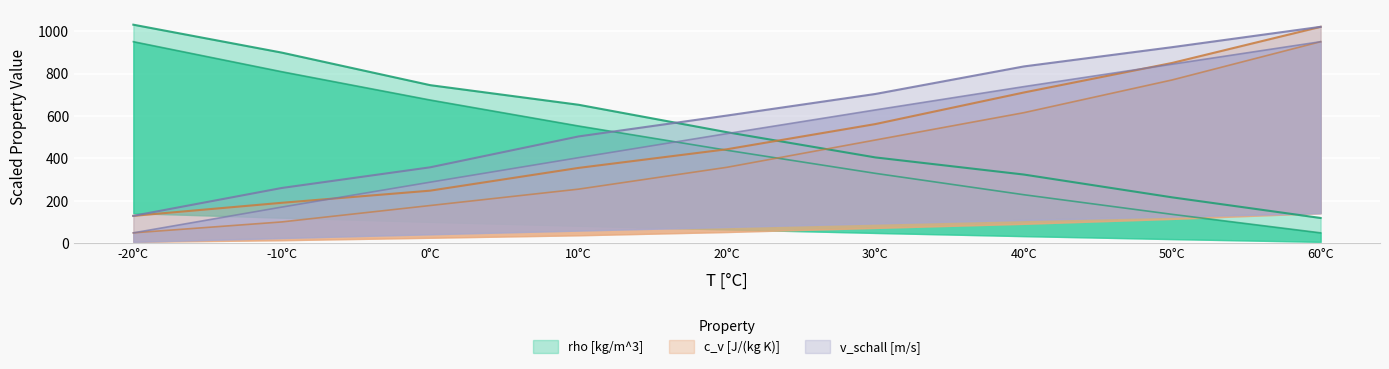

How many data points in v_schall [m/s] are above 517?

5